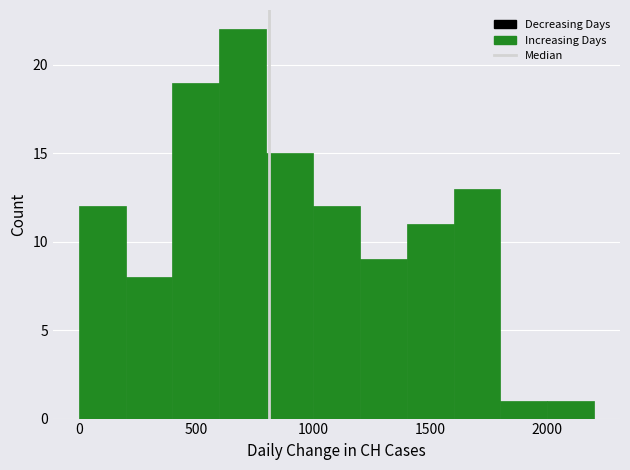

Over which range of the x-axis is the bar tallest?

600 to 800